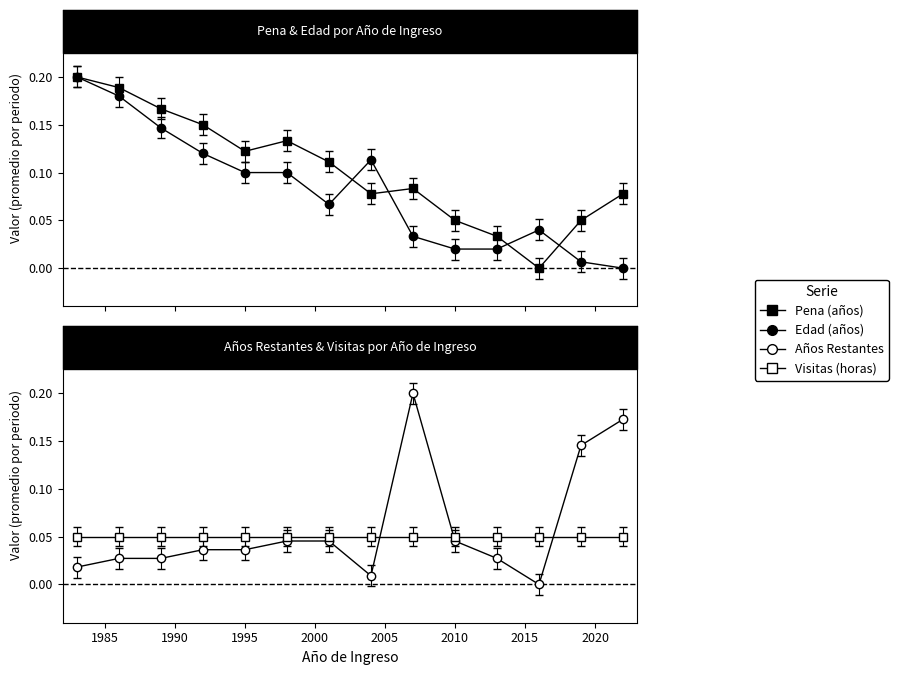

What is the spread (max minus min) of values at 2020?

0.2